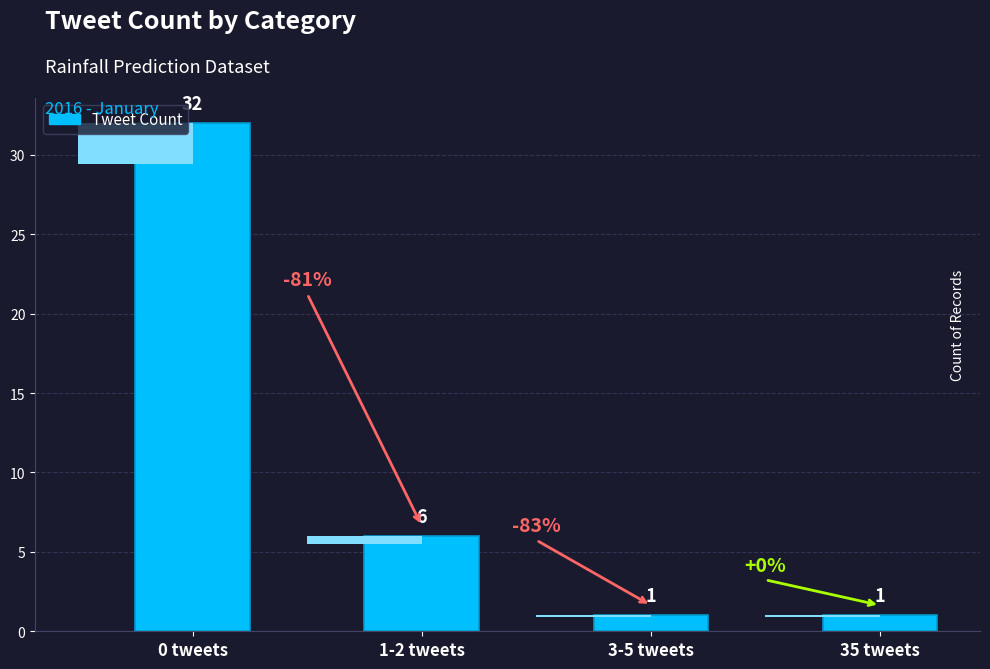

What is the value of the 3rd bar from the left?

1